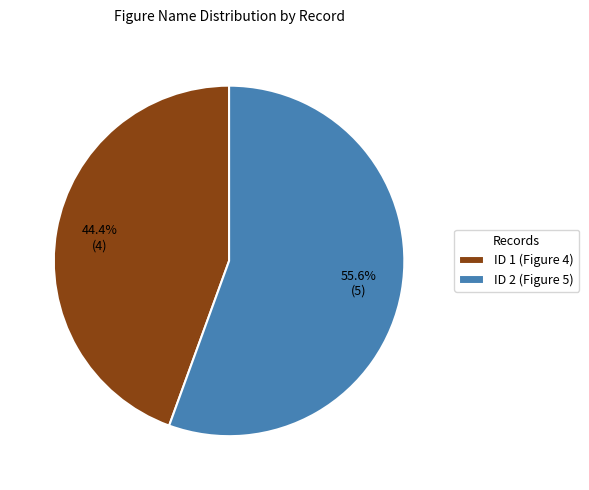

Which category has the biggest portion of the pie?

ID 2 (Figure 5)